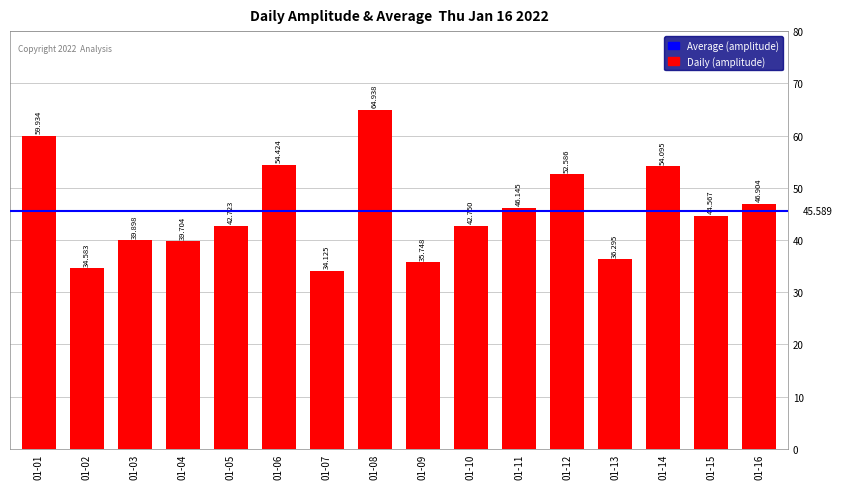

What is the value of the 4th bar from the left?

39.7